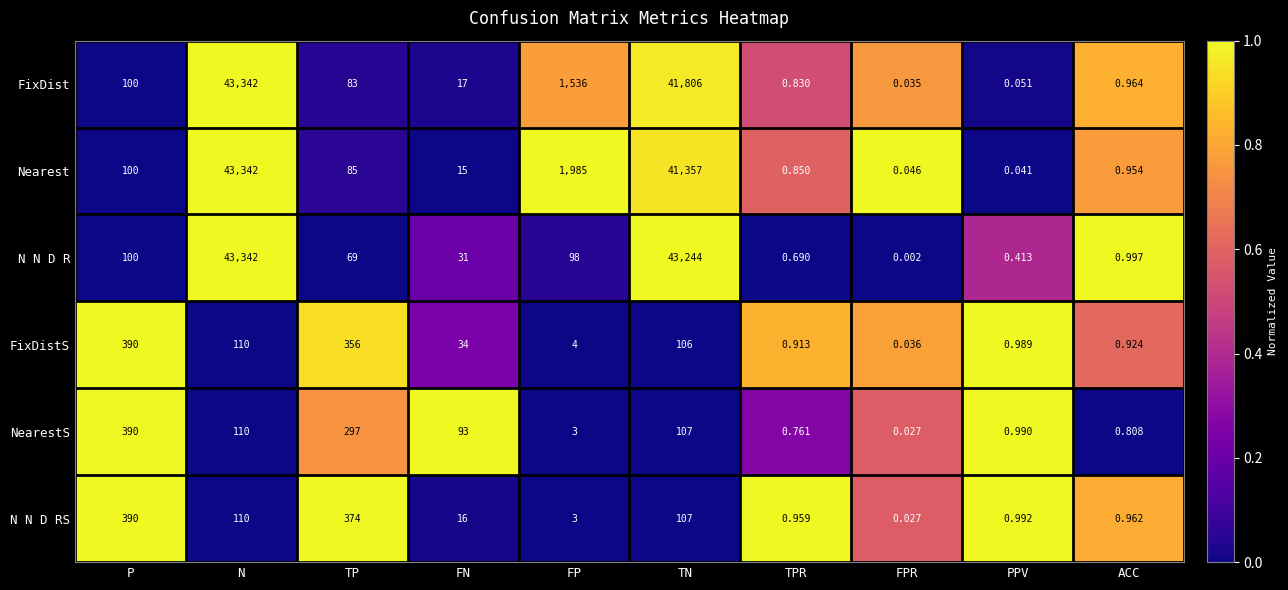

Where is N N D RS nearest to the value 195?

N